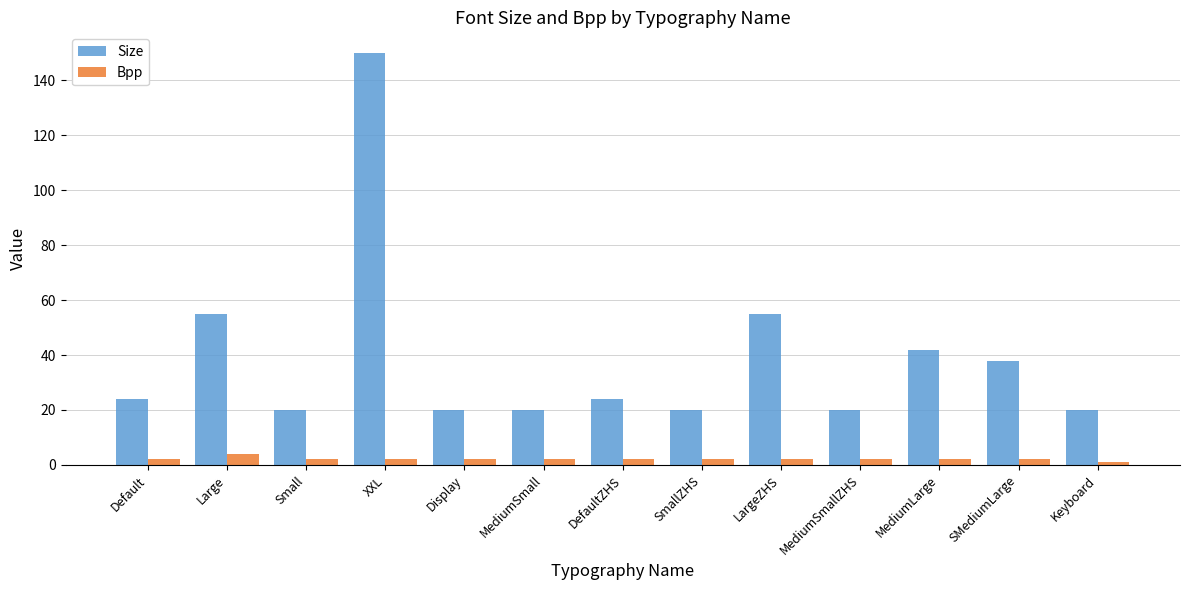

What is the sum of all Size values?

508